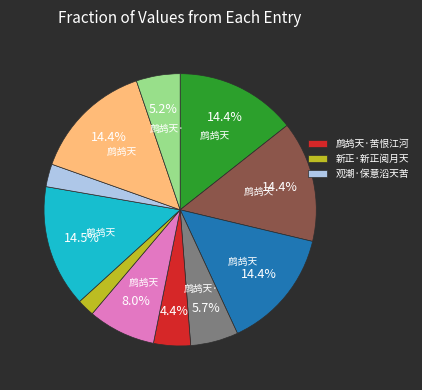

Is there a majority slice in this chart?

No